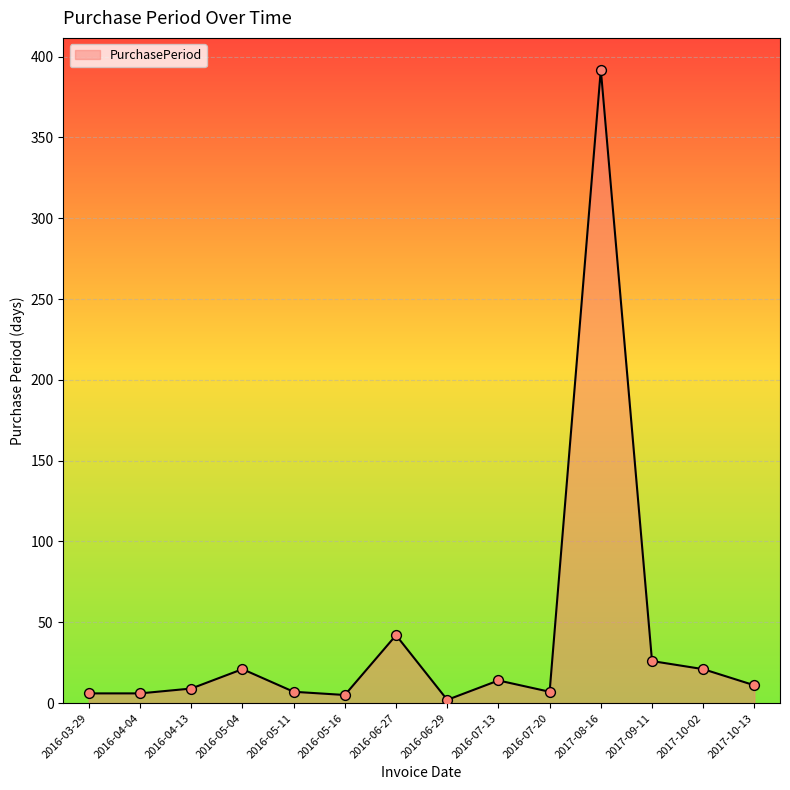

What is the change in value from 2016-05-16 to 2016-06-27?

+37